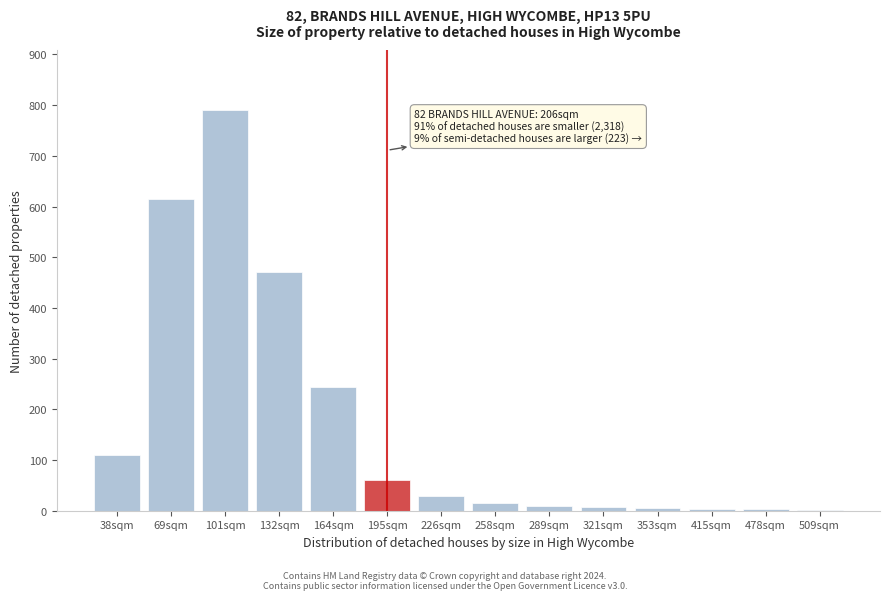

Which has a higher value, 69sqm or 132sqm?

69sqm